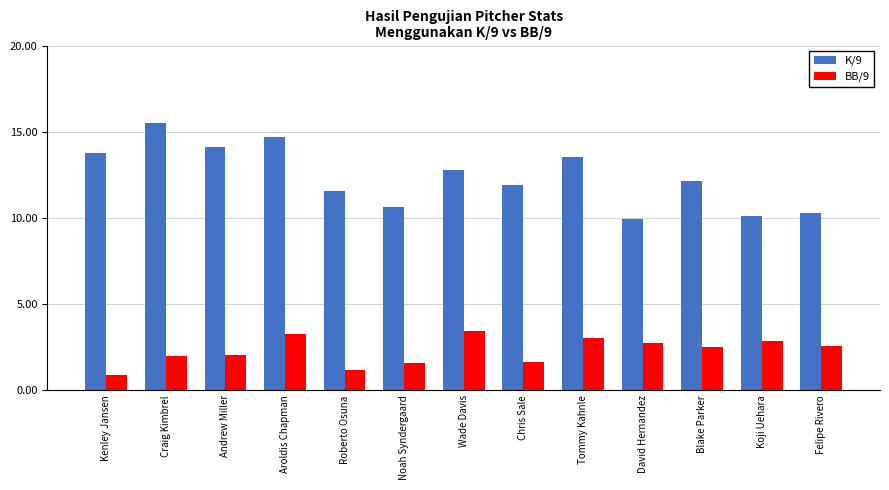

The value of K/9 at Andrew Miller is 4.9. True or false?

False